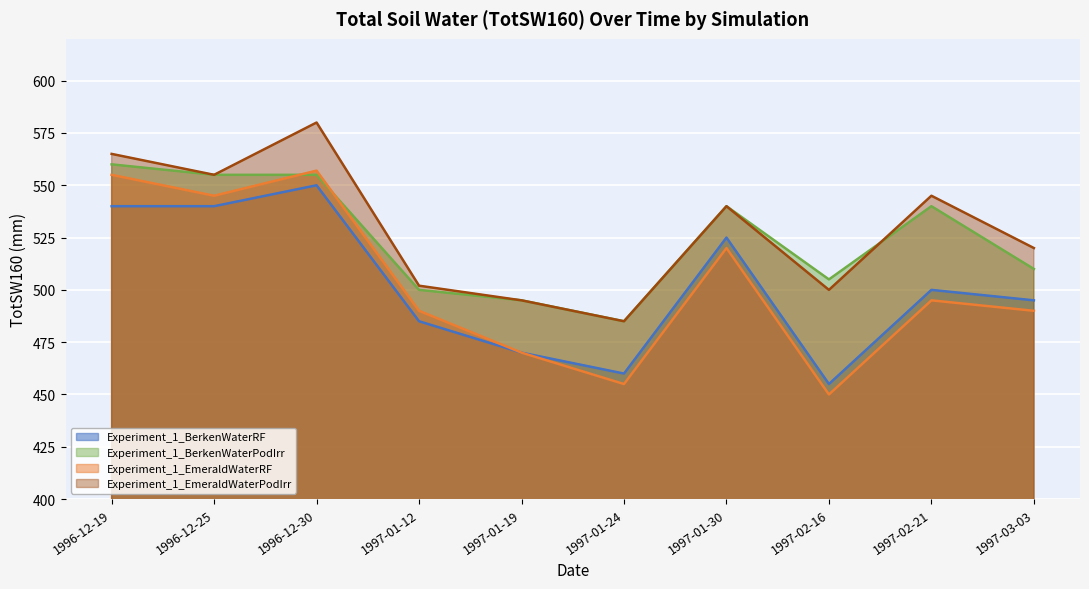

Rank the series at 1997-02-21 from highest to lowest value.

Experiment_1_EmeraldWaterPodIrr, Experiment_1_BerkenWaterPodIrr, Experiment_1_BerkenWaterRF, Experiment_1_EmeraldWaterRF